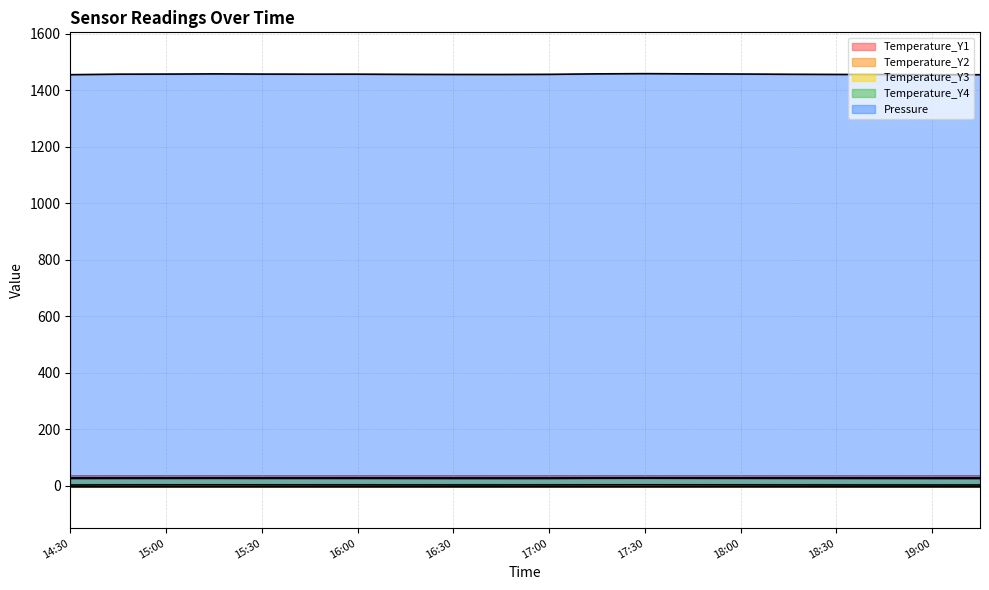

Is it true that Temperature_Y3 equals 15.9 at 19:00?

False